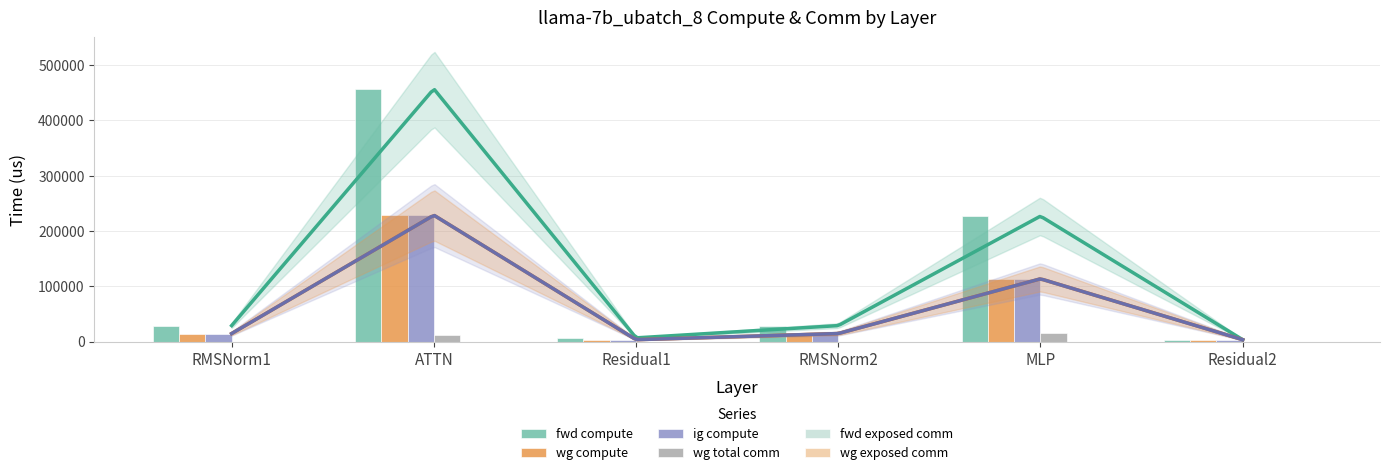

What is the label of the 6th bar from the left?

Residual2